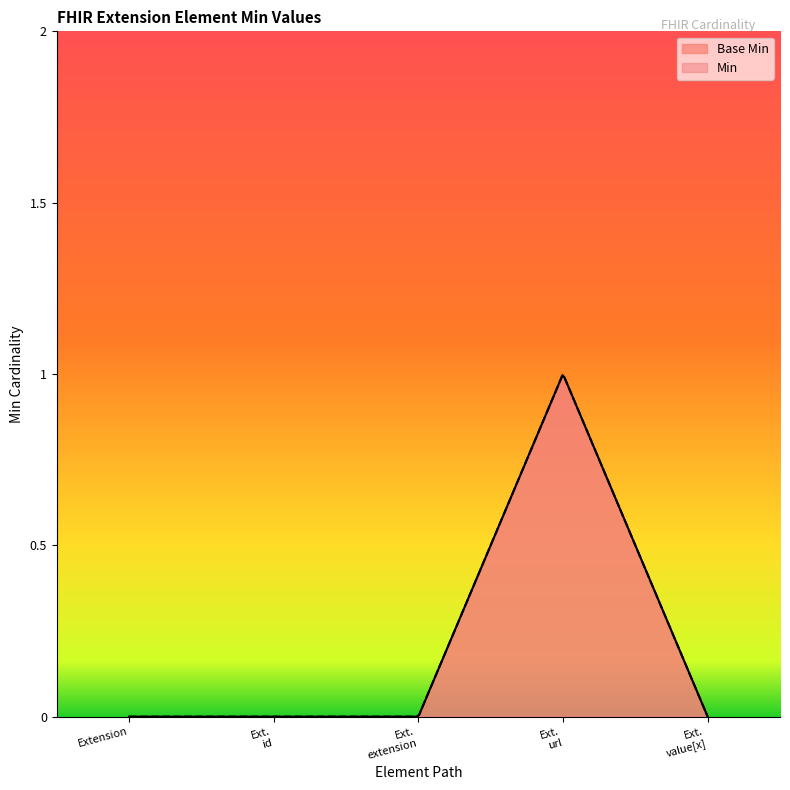

True or false: the data has more than 1 interior local peaks.

False